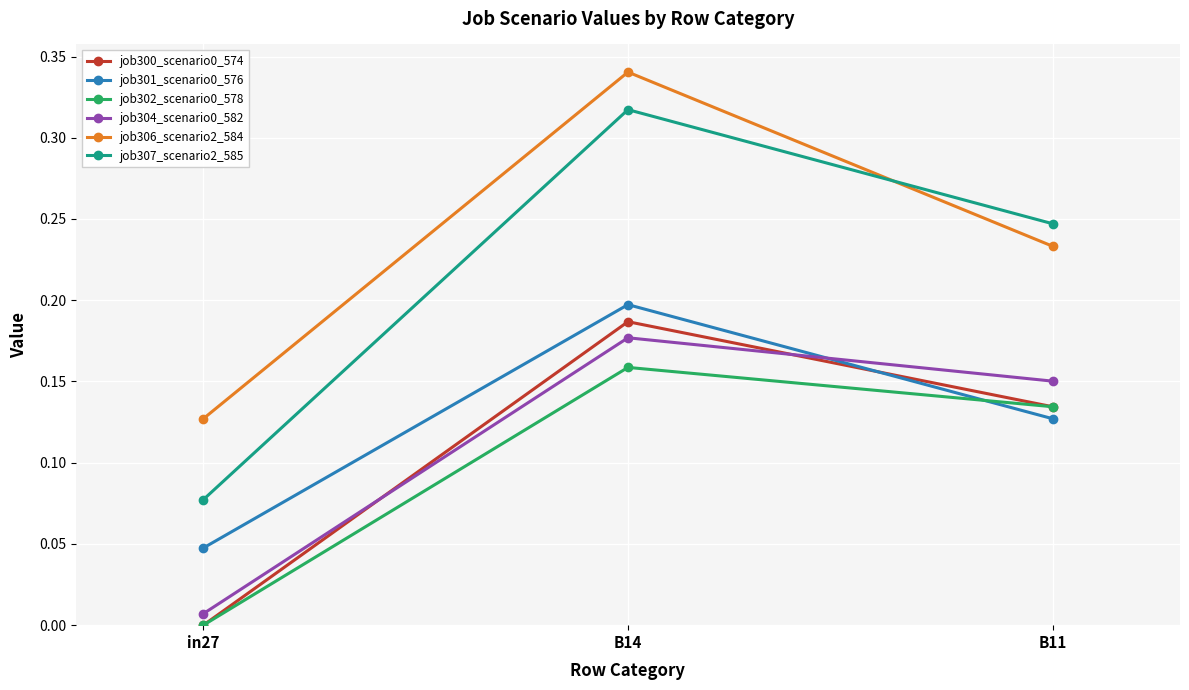

Which category has the lowest value in the job304_scenario0_582 series?

in27